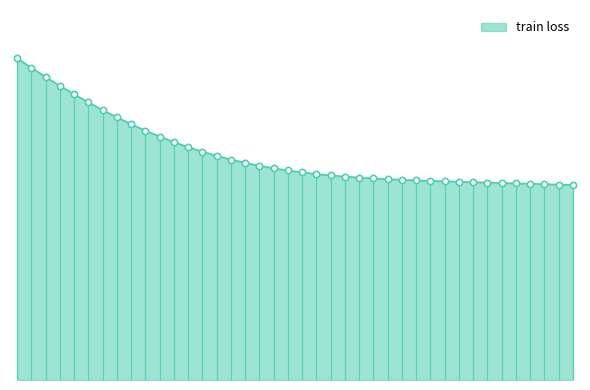

List the labels in order of value, largest first.

0, 1, 2, 3, 4, 5, 6, 7, 8, 9, 10, 11, 12, 13, 14, 15, 16, 17, 18, 19, 20, 21, 22, 23, 24, 25, 26, 27, 28, 29, 30, 31, 32, 33, 34, 35, 36, 37, 38, 39